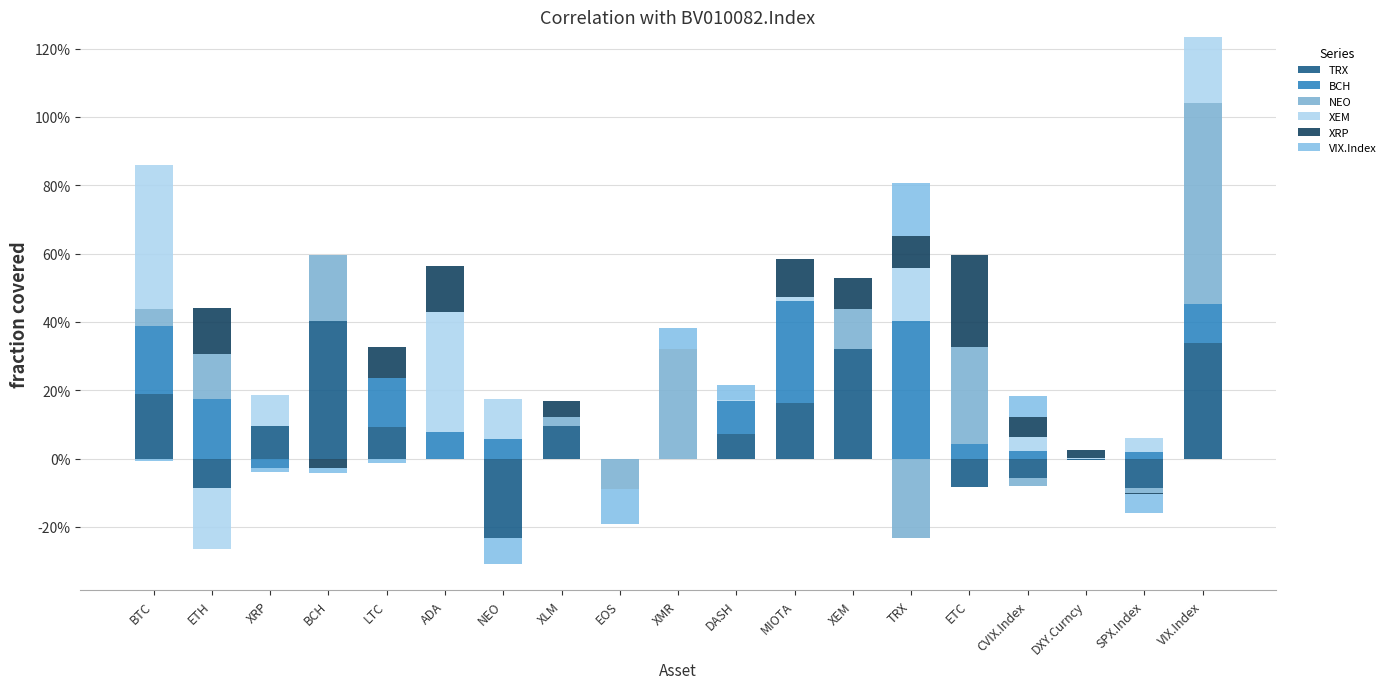

Rank the series by their maximum value, from lowest to highest.

VIX.Index, XRP, TRX, BCH, XEM, NEO